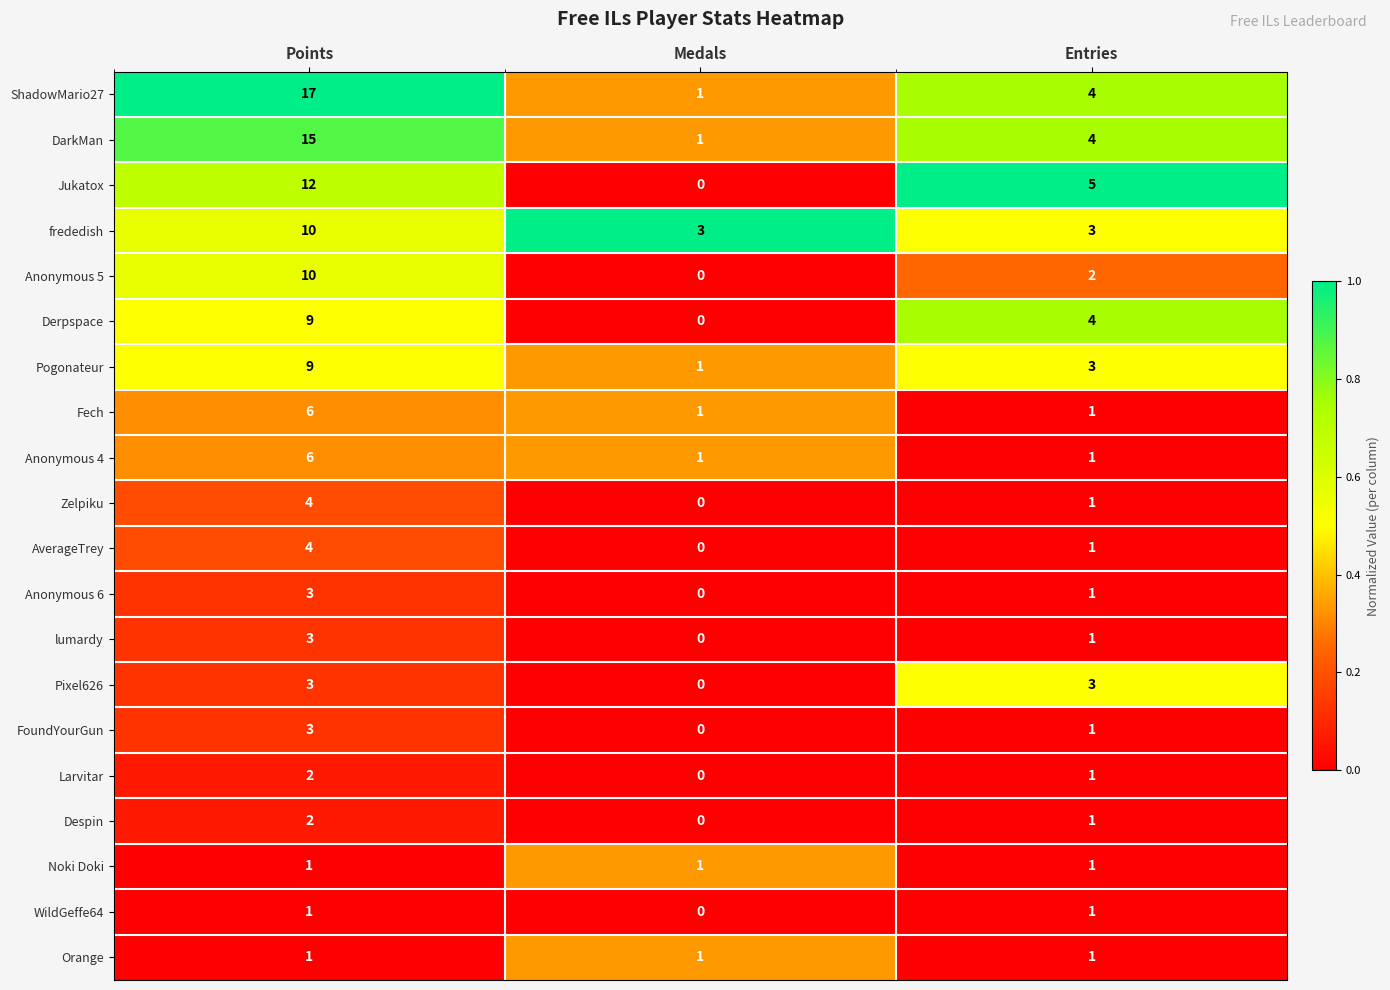

The Pixel626 series shows 1 at Points. True or false?

False